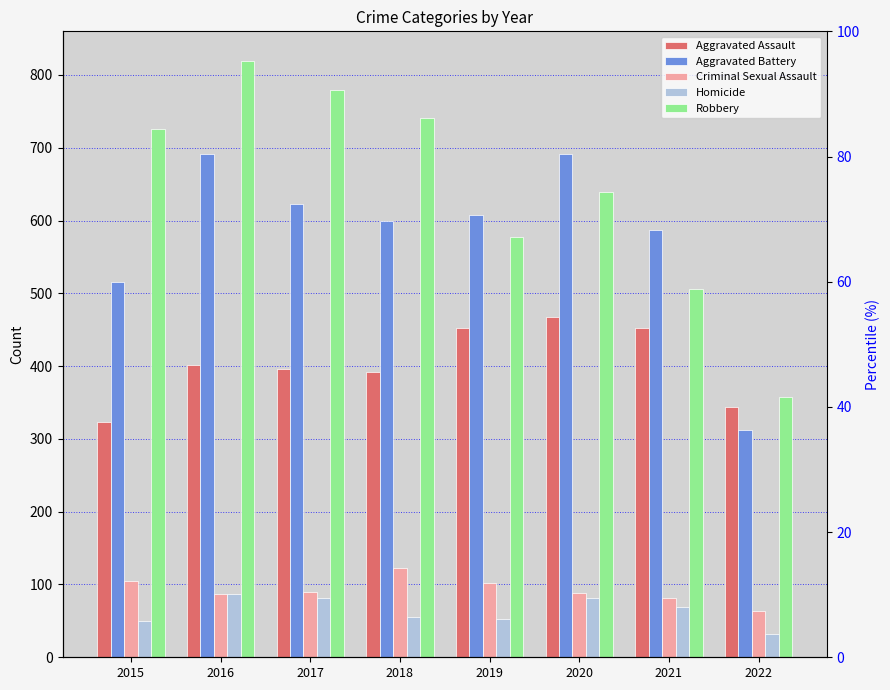

What is the value of the Robbery bar at the 7th from the left?

506